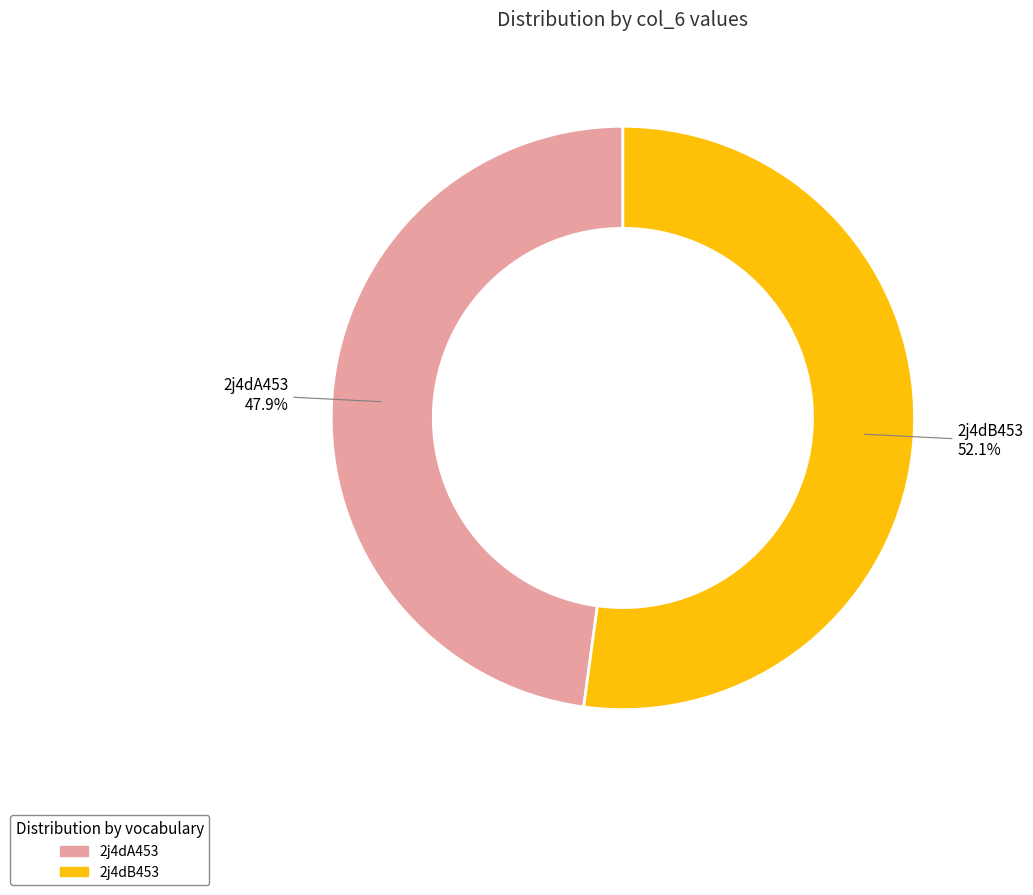

To the nearest percent, what is the difference between the 2j4dB453 and 2j4dA453 slice percentages?

4%